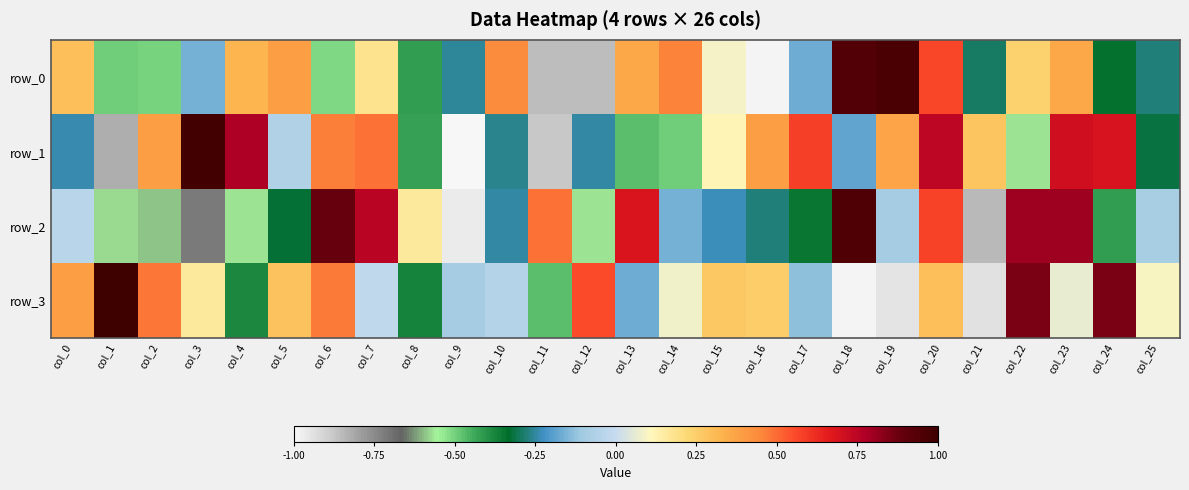

Reading left to right, extract all data points from this chart.

row_0: col_0=0.3	col_1=-0.5	col_2=-0.5	col_3=-0.2	col_4=0.3	col_5=0.4	col_6=-0.5	col_7=0.2	col_8=-0.4	col_9=-0.3	col_10=0.4	col_11=-0.9	col_12=-0.9	col_13=0.4	col_14=0.5	col_15=0.1	col_16=-1.0	col_17=-0.2	col_18=0.9	col_19=1.0	col_20=0.6	col_21=-0.3	col_22=0.2	col_23=0.4	col_24=-0.3	col_25=-0.3
row_1: col_0=-0.2	col_1=-0.8	col_2=0.4	col_3=1.0	col_4=0.8	col_5=-0.1	col_6=0.5	col_7=0.5	col_8=-0.4	col_9=-1.0	col_10=-0.3	col_11=-0.9	col_12=-0.2	col_13=-0.5	col_14=-0.5	col_15=0.1	col_16=0.4	col_17=0.6	col_18=-0.2	col_19=0.4	col_20=0.7	col_21=0.3	col_22=-0.6	col_23=0.7	col_24=0.7	col_25=-0.3
row_2: col_0=-0.0	col_1=-0.6	col_2=-0.6	col_3=-0.7	col_4=-0.6	col_5=-0.3	col_6=0.9	col_7=0.8	col_8=0.2	col_9=-1.0	col_10=-0.2	col_11=0.5	col_12=-0.6	col_13=0.7	col_14=-0.2	col_15=-0.2	col_16=-0.3	col_17=-0.3	col_18=0.9	col_19=-0.1	col_20=0.6	col_21=-0.9	col_22=0.8	col_23=0.8	col_24=-0.4	col_25=-0.1
row_3: col_0=0.4	col_1=1.0	col_2=0.5	col_3=0.2	col_4=-0.4	col_5=0.3	col_6=0.5	col_7=-0.0	col_8=-0.4	col_9=-0.1	col_10=-0.0	col_11=-0.5	col_12=0.6	col_13=-0.2	col_14=0.1	col_15=0.3	col_16=0.3	col_17=-0.1	col_18=-1.0	col_19=-0.9	col_20=0.3	col_21=-0.9	col_22=0.9	col_23=0.1	col_24=0.9	col_25=0.1